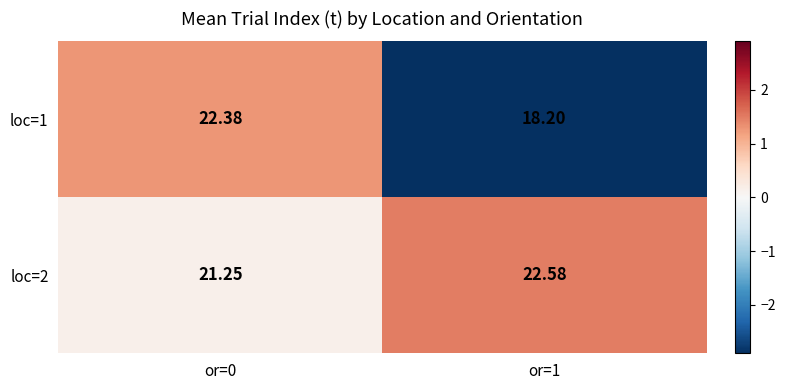

How many data points does each series have?

2